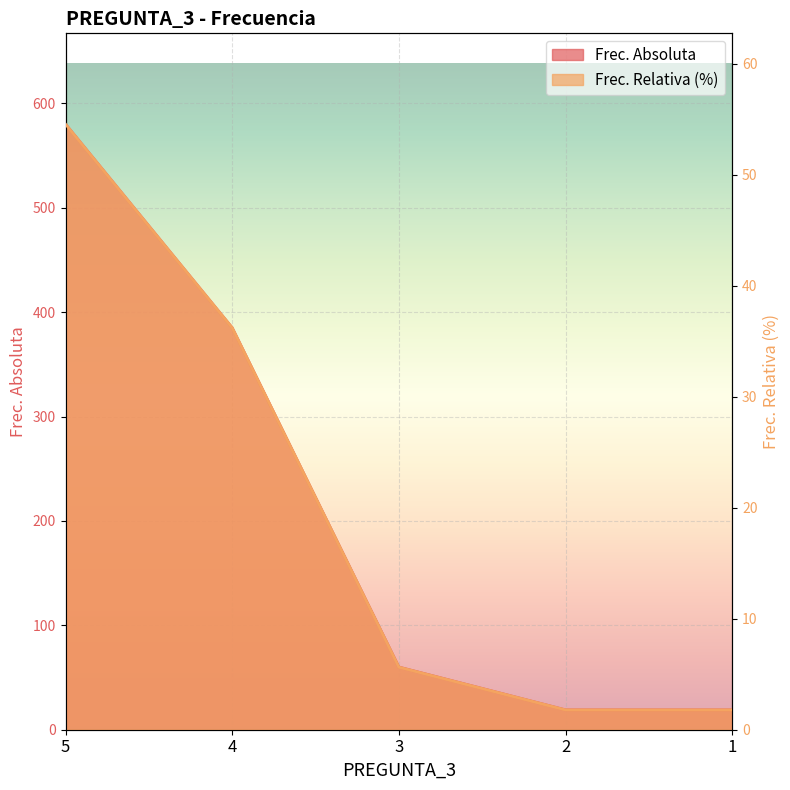

Reading left to right, extract all data points from this chart.

Frec. Absoluta: 580.0	385.0	60.0	19.0	19.0
Frec. Relativa (%): 54.6	36.2	5.6	1.8	1.8